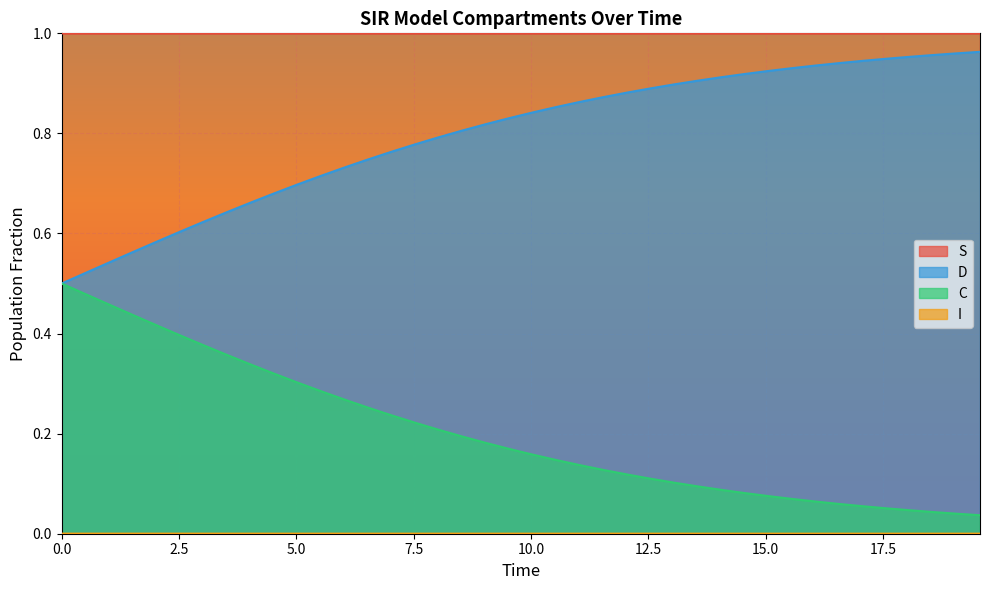

How many data points does each series have?

40